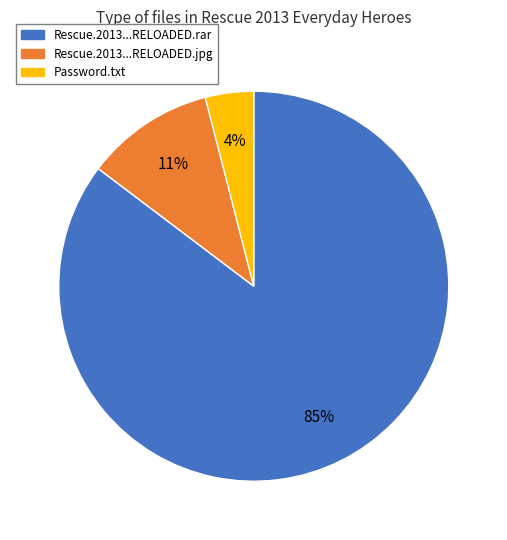

Which slice represents more than half of the pie?

Rescue.2013...RELOADED.rar